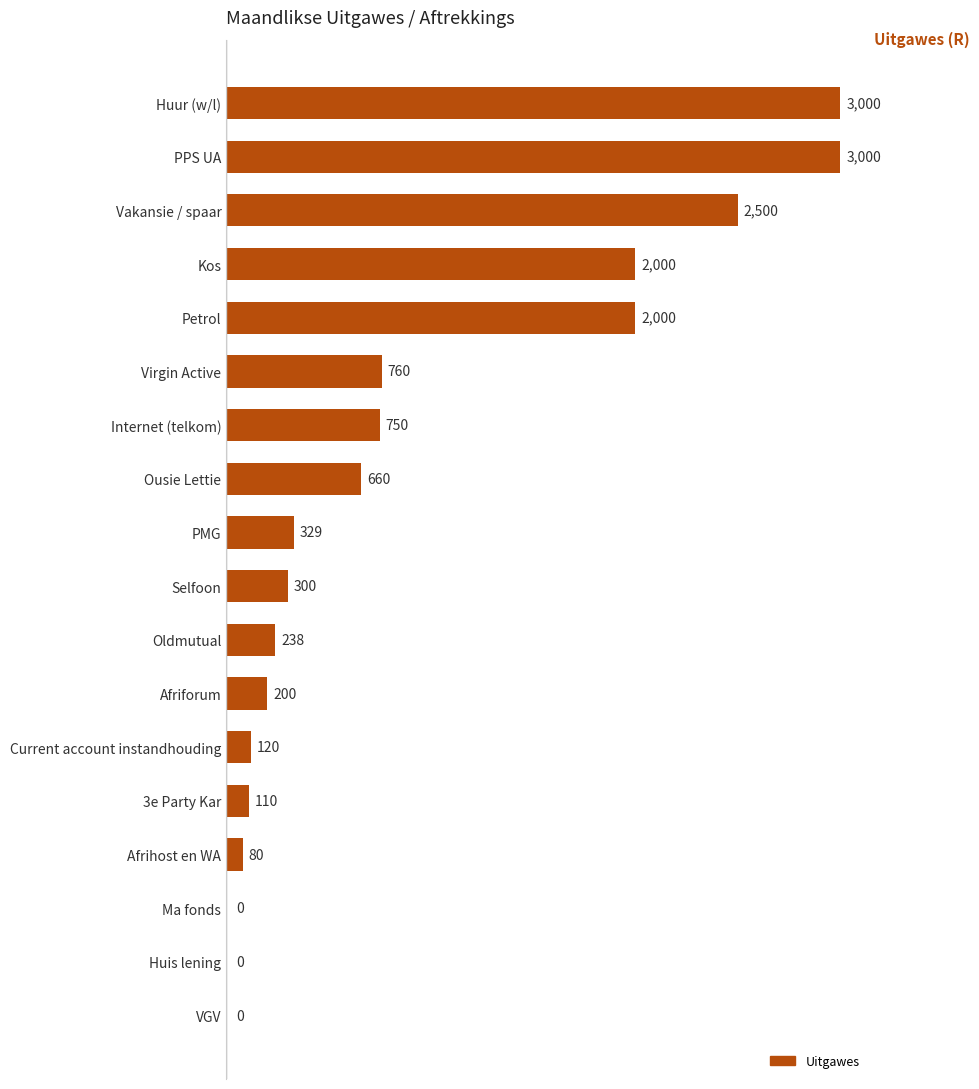

Reading bottom to top, what are all the values shown in this chart?

VGV=0	Huis lening=0	Ma fonds=0	Afrihost en WA=80	3e Party Kar=110	Current account instandhouding=120	Afriforum=200	Oldmutual=238	Selfoon=300	PMG=329	Ousie Lettie=660	Internet (telkom)=750	Virgin Active=760	Petrol=2000	Kos=2000	Vakansie / spaar=2500	PPS UA=3000	Huur (w/l)=3000